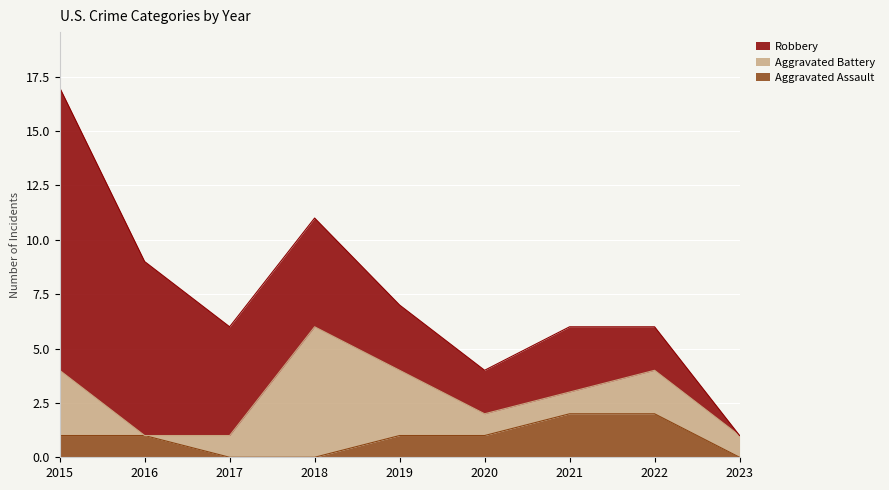

List the series in order of their peak value, lowest first.

Aggravated Assault, Aggravated Battery, Robbery